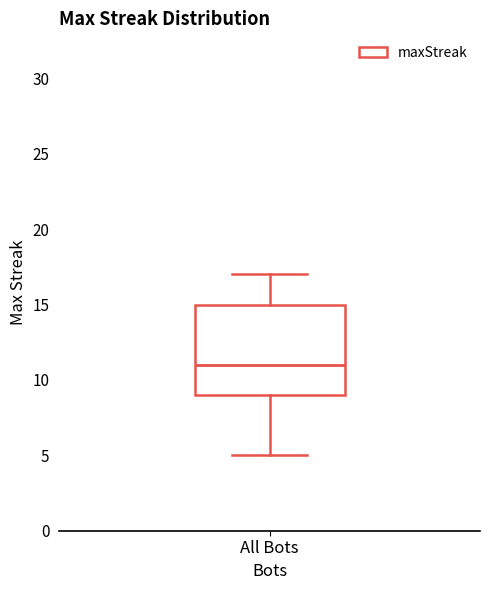

Read this box plot against the y-axis: the position of the median line, the range covered by the box, and the ends of both whiskers. The values are not printed on the chart, so give them approximately, as read against the axis.

median 11, box 9 to 15, whiskers 5 to 17